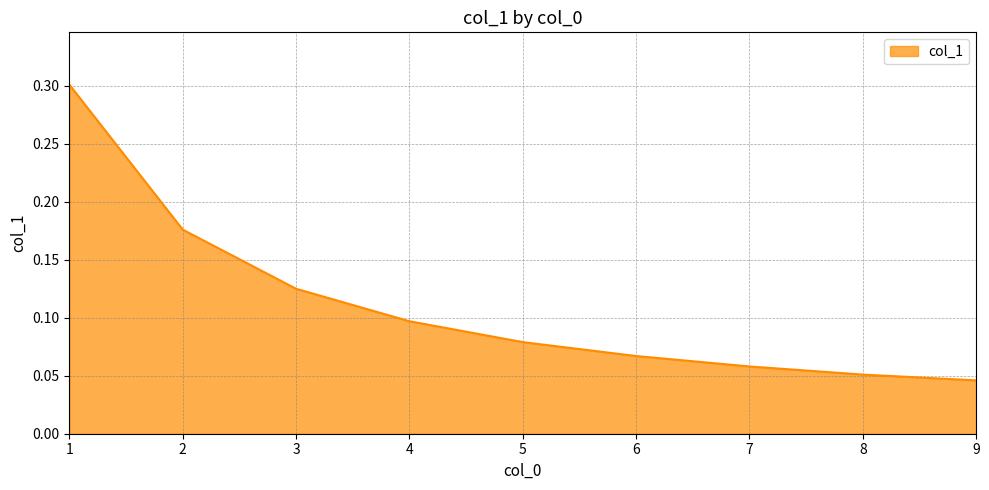

The value at 7 is 0.1. True or false?

True